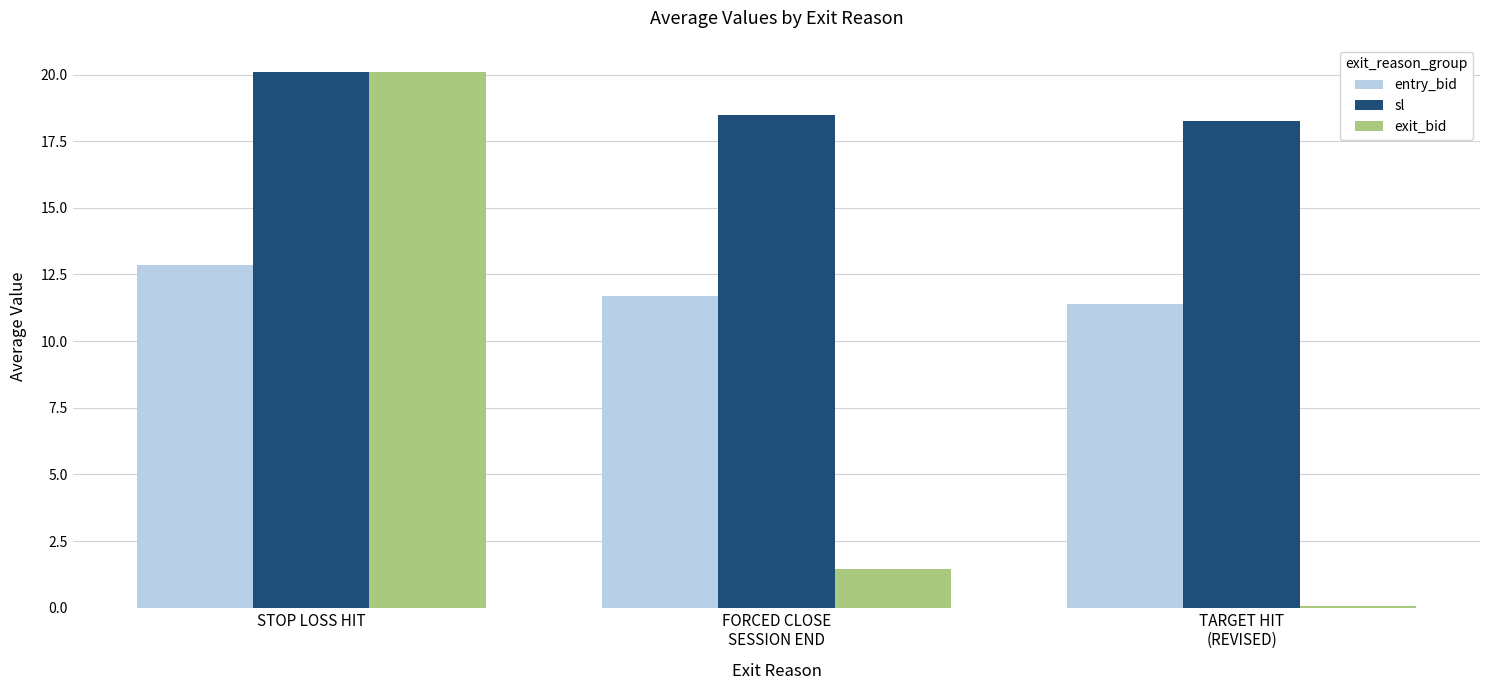

Which label corresponds to the largest value in the chart?

STOP LOSS HIT